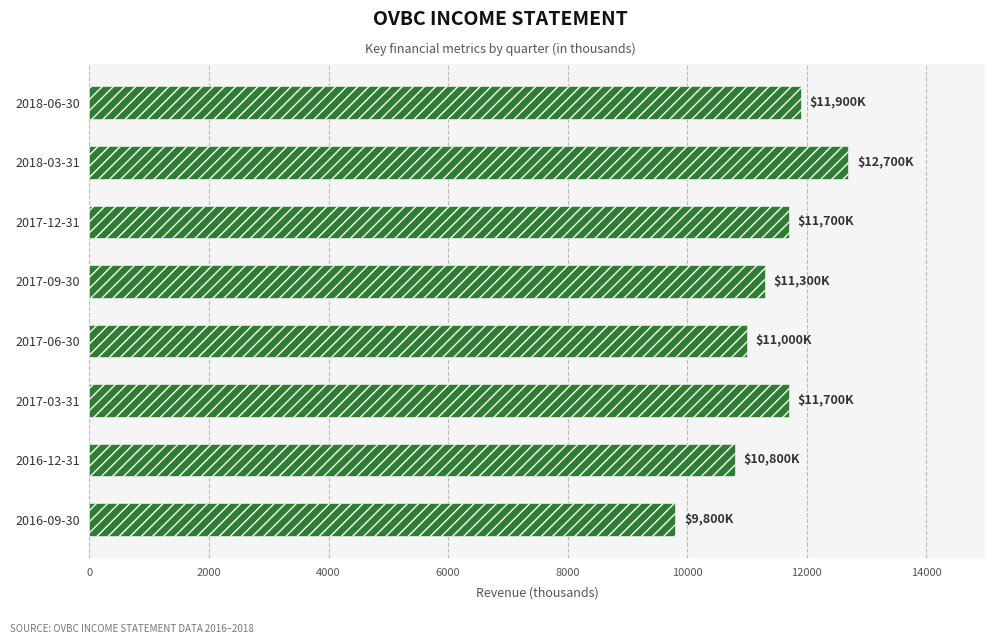

What is the difference between the maximum and minimum values?

2900